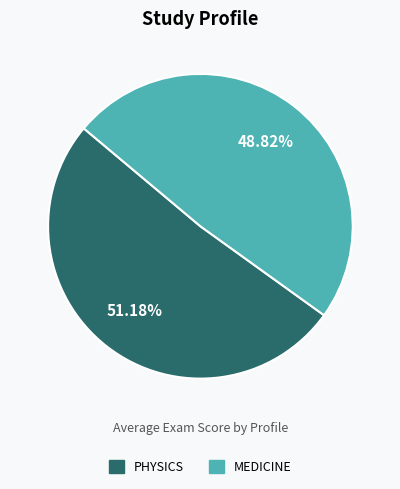

Is there a majority slice in this chart?

Yes